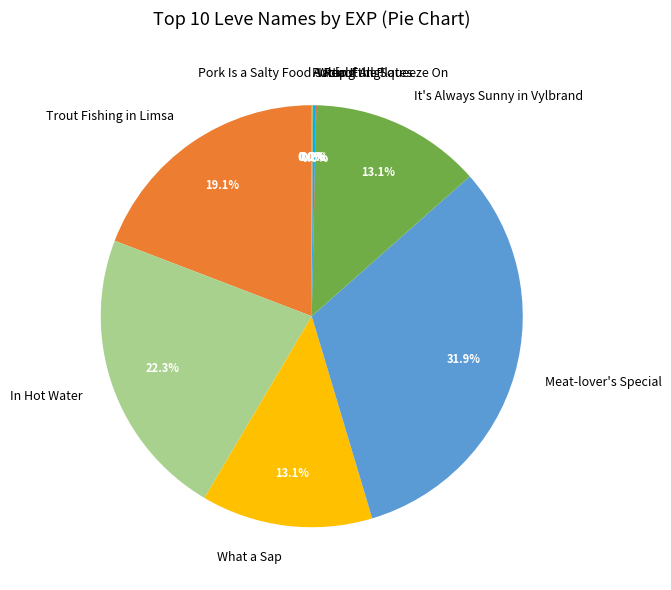

Does Meat-lover's Special represent more than half of the total?

No